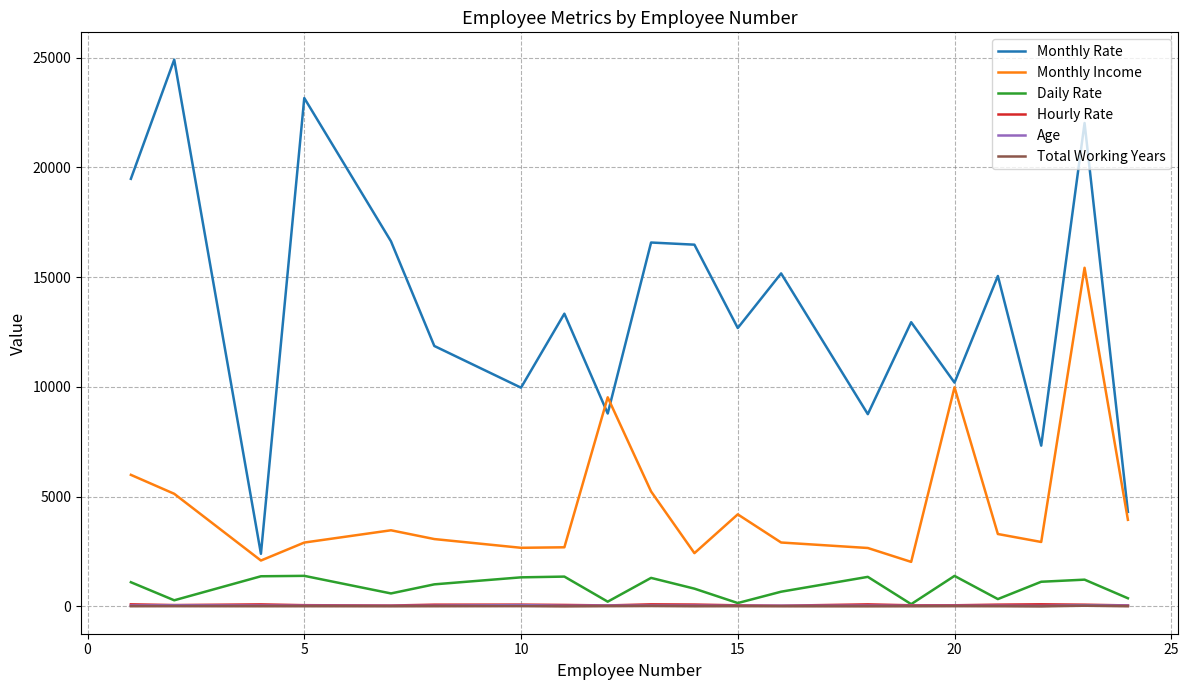

What is the highest value of the Monthly Rate series?

24907